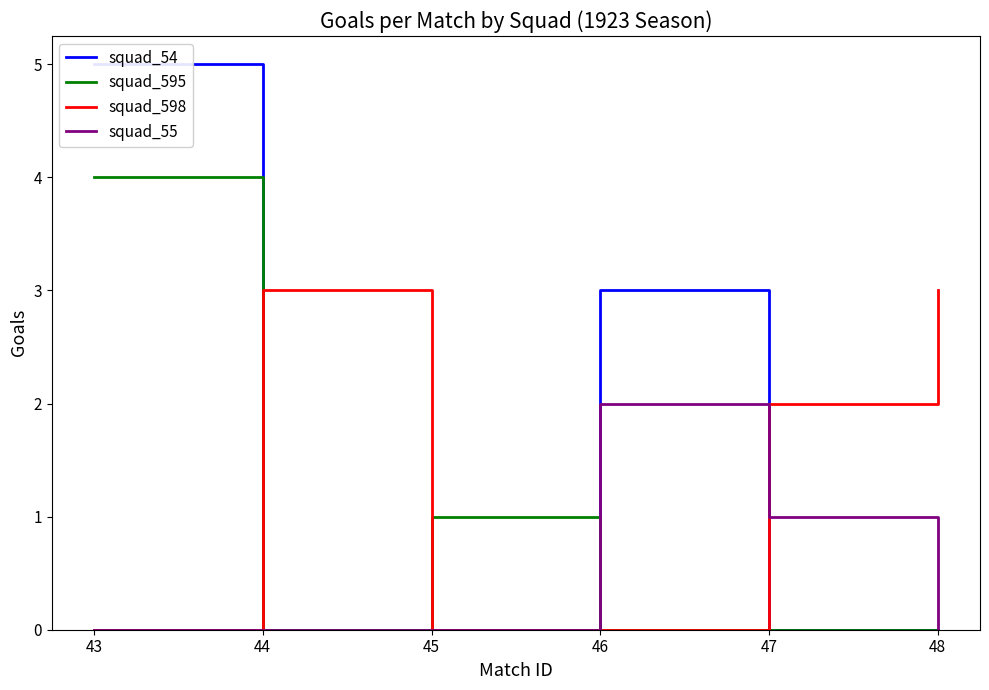

Is this an area chart (filled region under the line)?

No